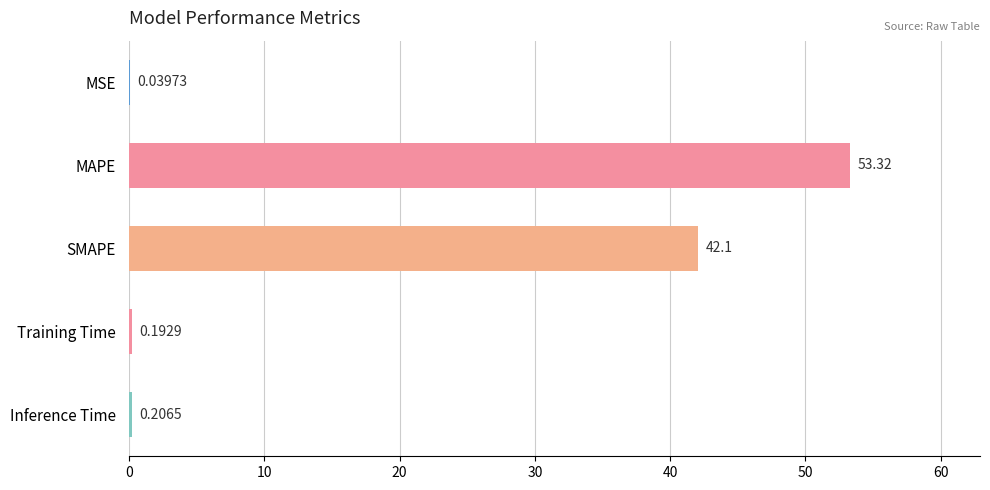

What is the sum of all values?

95.9